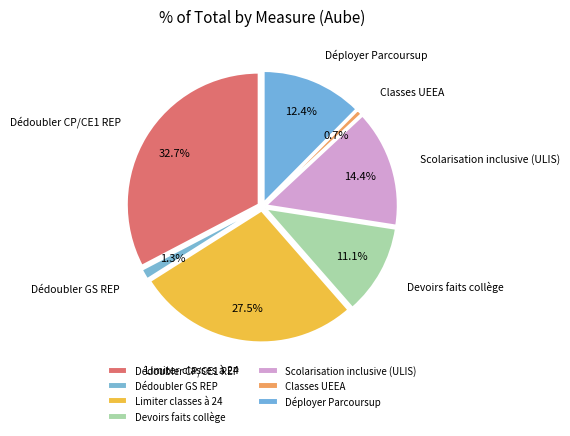

Count the number of slices in the pie.

7